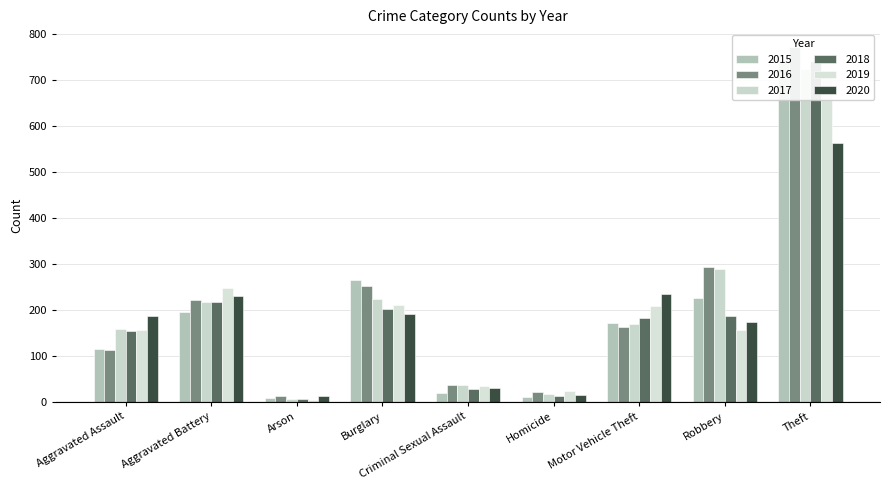

Is the value of 2020 at Aggravated Battery greater than the value of 2019 at Aggravated Battery?

No